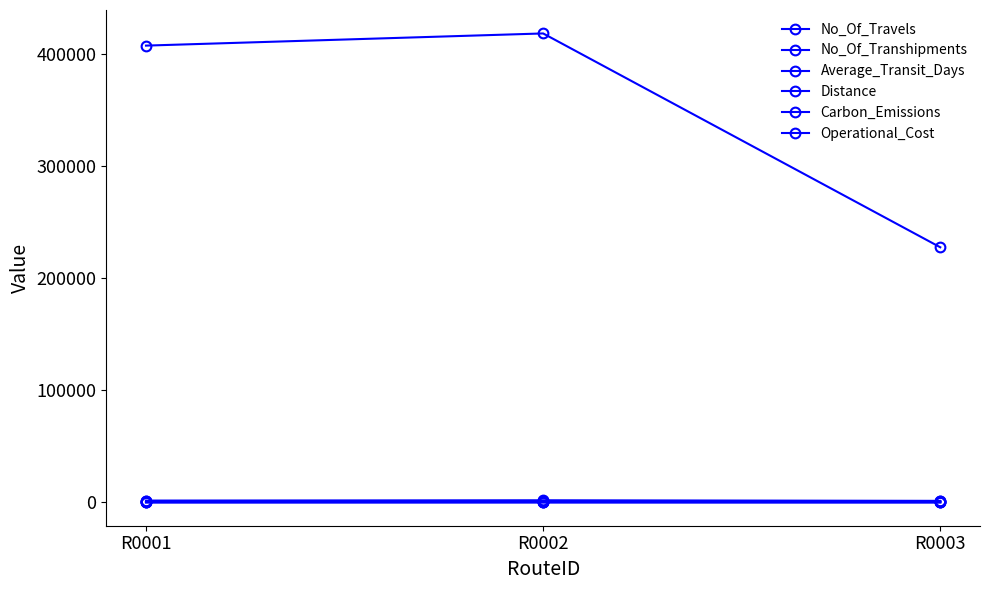

How many distinct data groups are displayed?

6